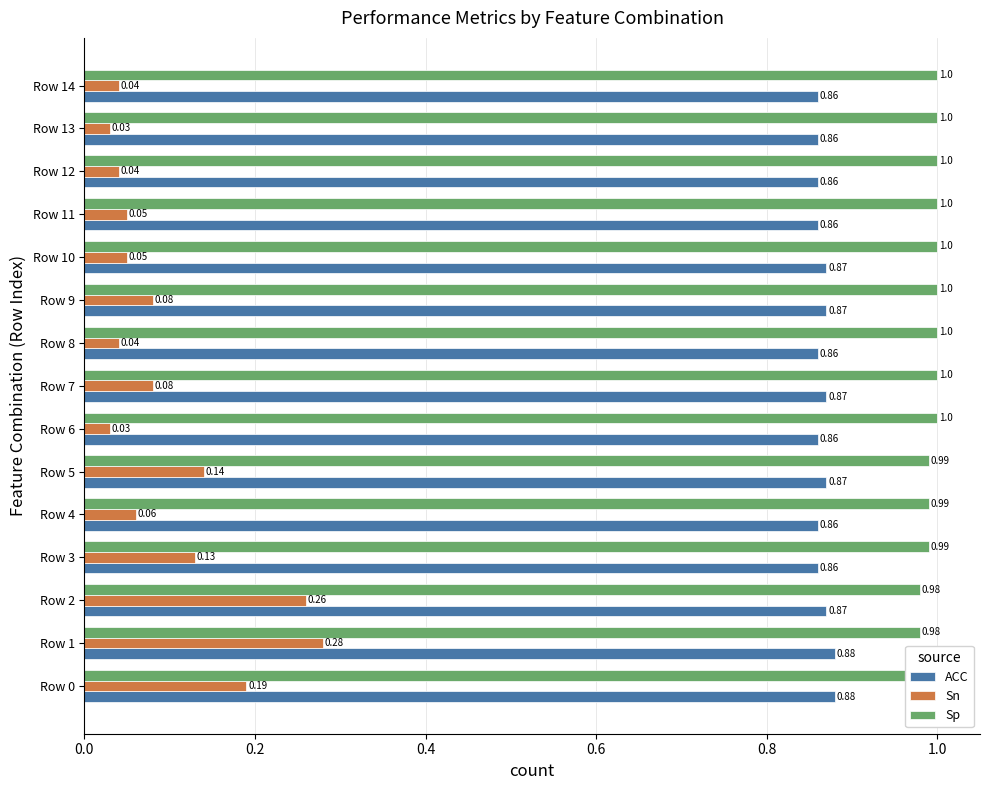

What are all the series names shown in the legend?

ACC, Sn, Sp